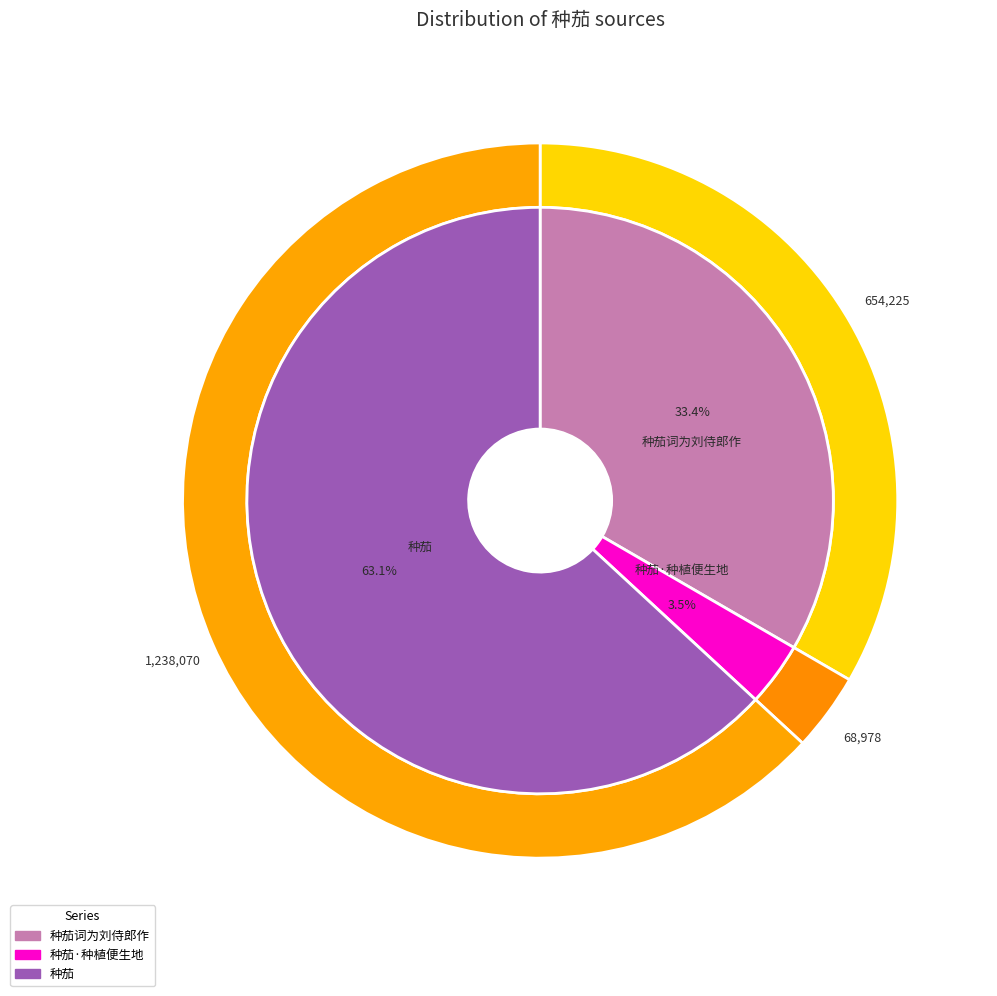

To the nearest percent, what portion does 种茄 represent?

63%